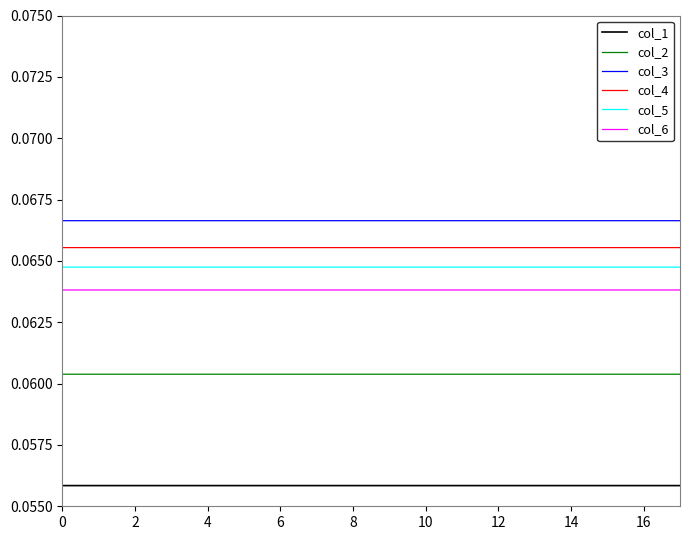

Does the chart display data point markers on the line(s)?

No